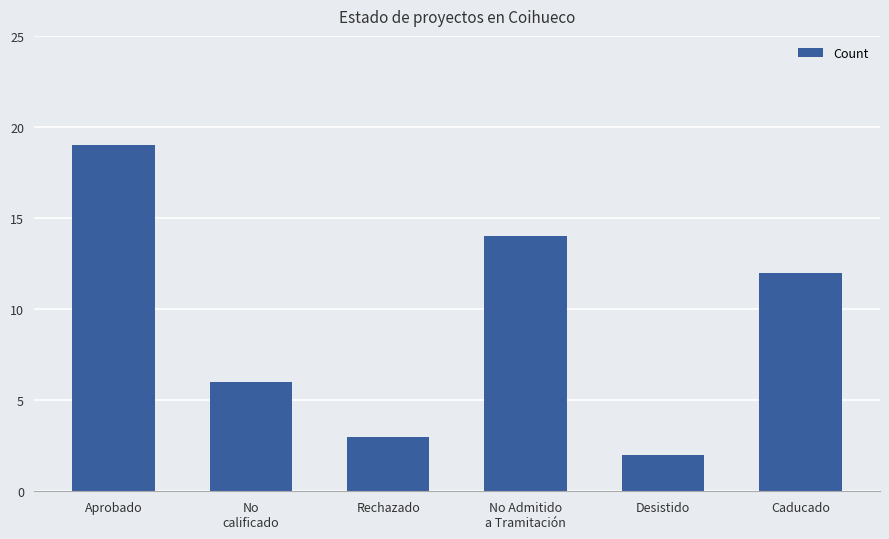

List the labels in order of value, largest first.

Aprobado, No Admitido
a Tramitación, Caducado, No
calificado, Rechazado, Desistido